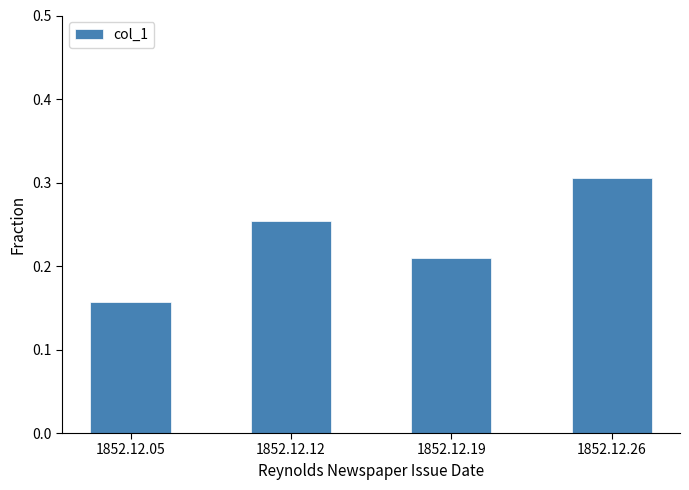

How many series are shown in this chart?

1